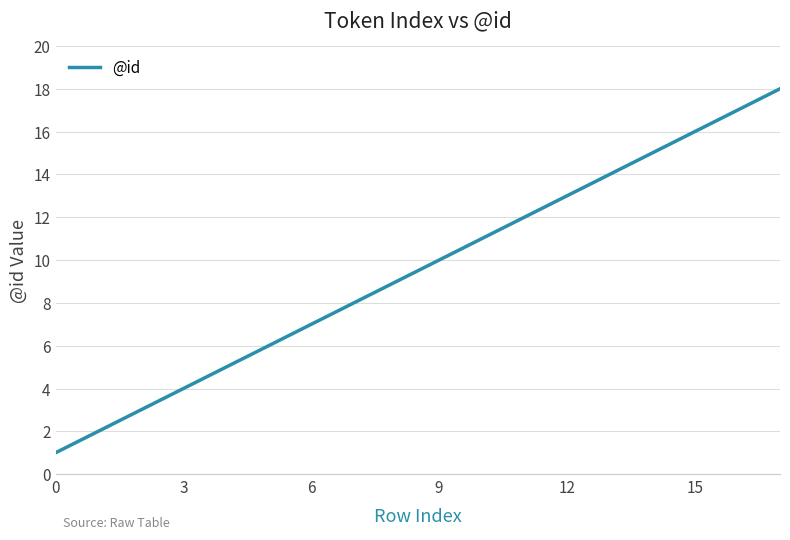

What is the maximum value shown in the chart?

18